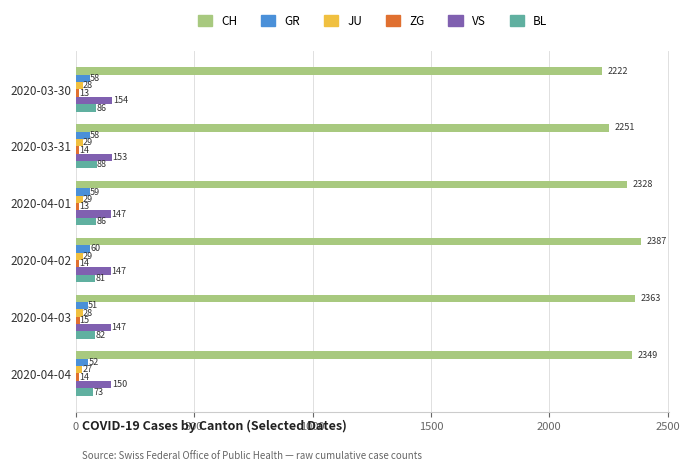

At which category is the sum across all series the highest?

2020-04-02